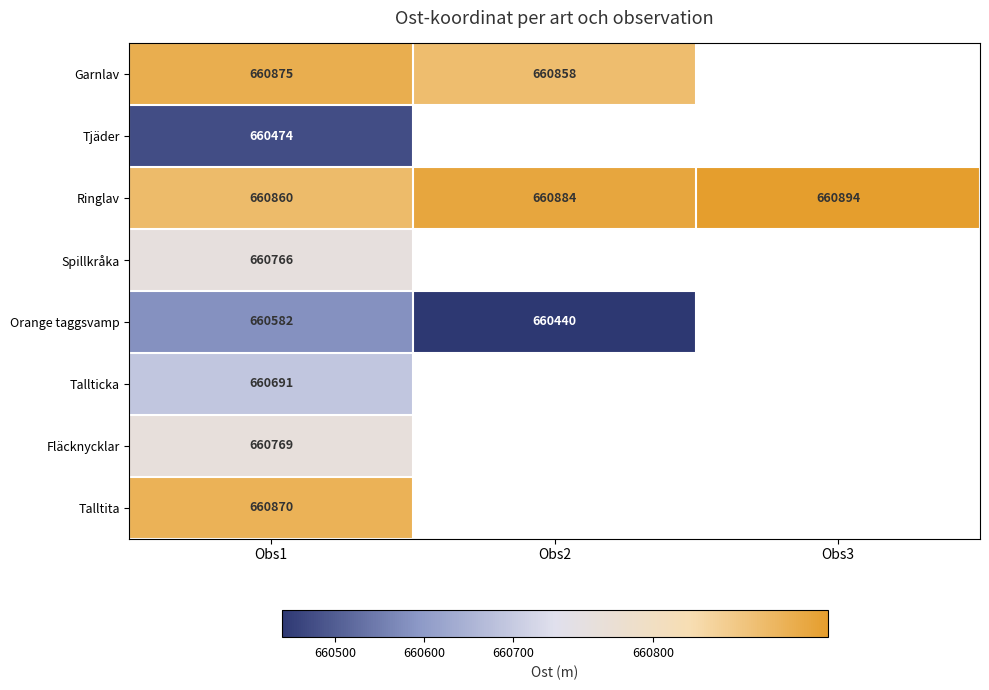

At Obs1, list the series in order from smallest to largest.

Tjäder, Orange taggsvamp, Tallticka, Spillkråka, Fläcknycklar, Ringlav, Talltita, Garnlav